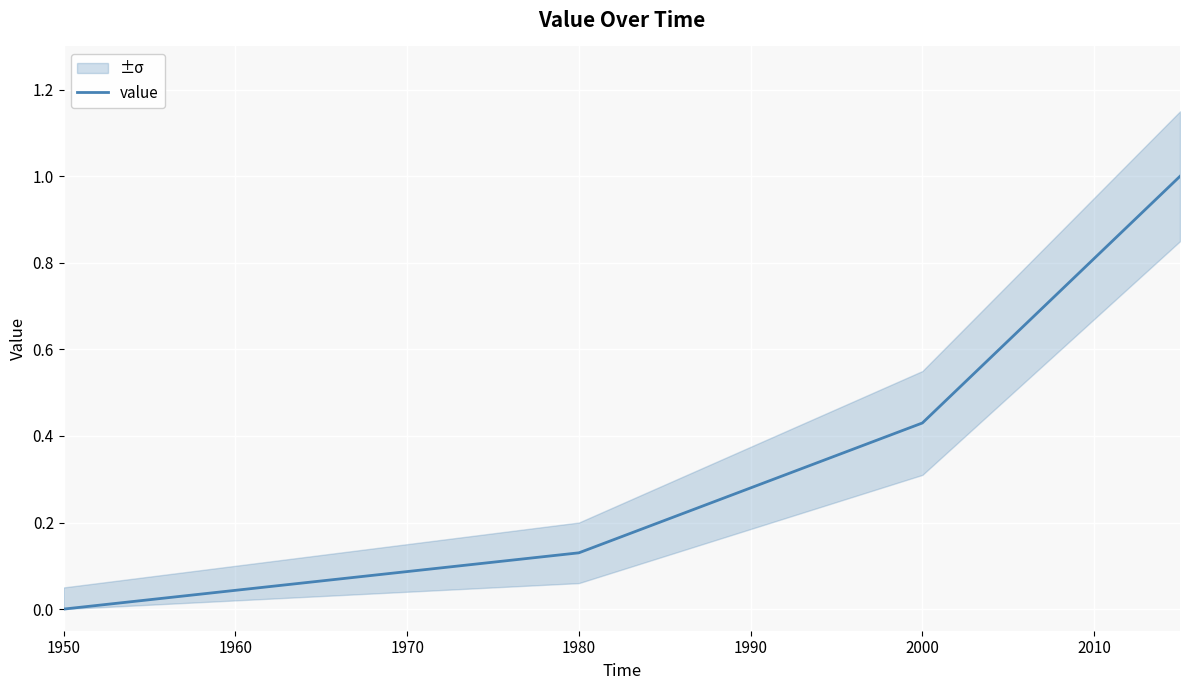

Reading left to right, extract all data points from this chart.

value: 0.0	0.1	0.4	1.0
value_upper: 0.1	0.2	0.6	1.1
value_lower: 0.0	0.1	0.3	0.8